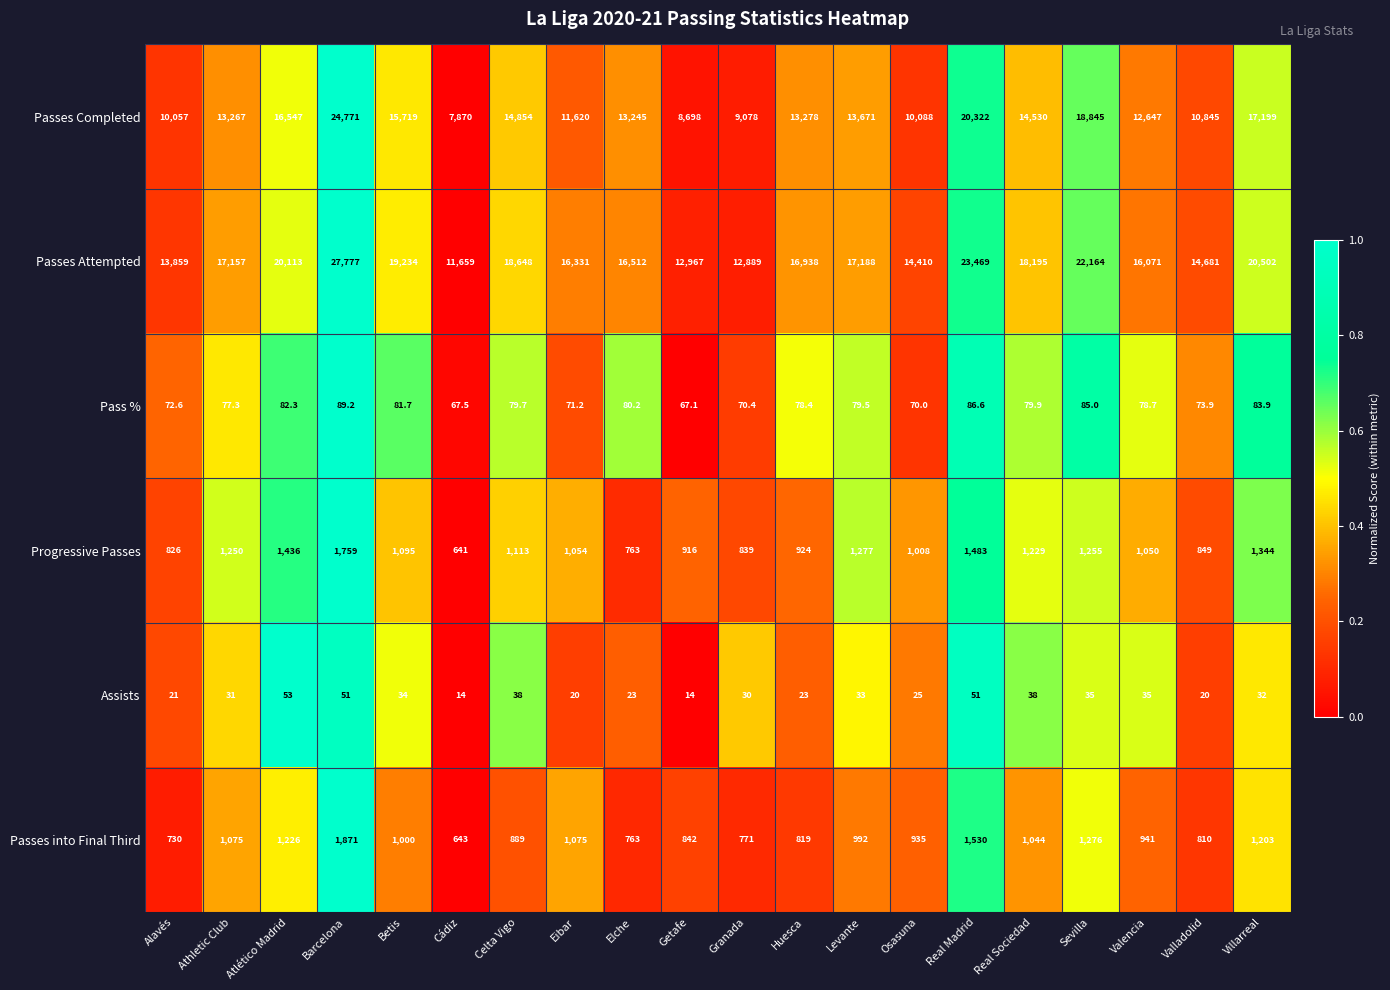

Which series has the largest total across all categories?

Passes Attempted